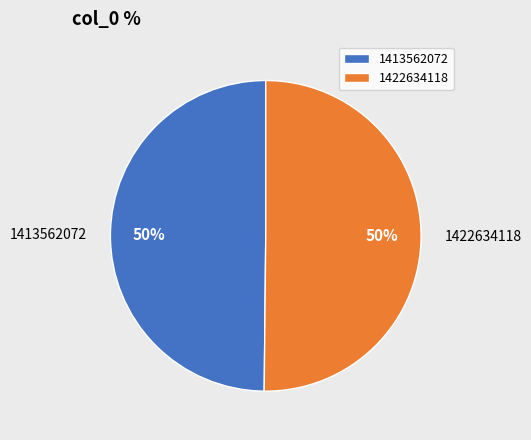

What percentage is the 1422634118 slice, to the nearest percent?

50%